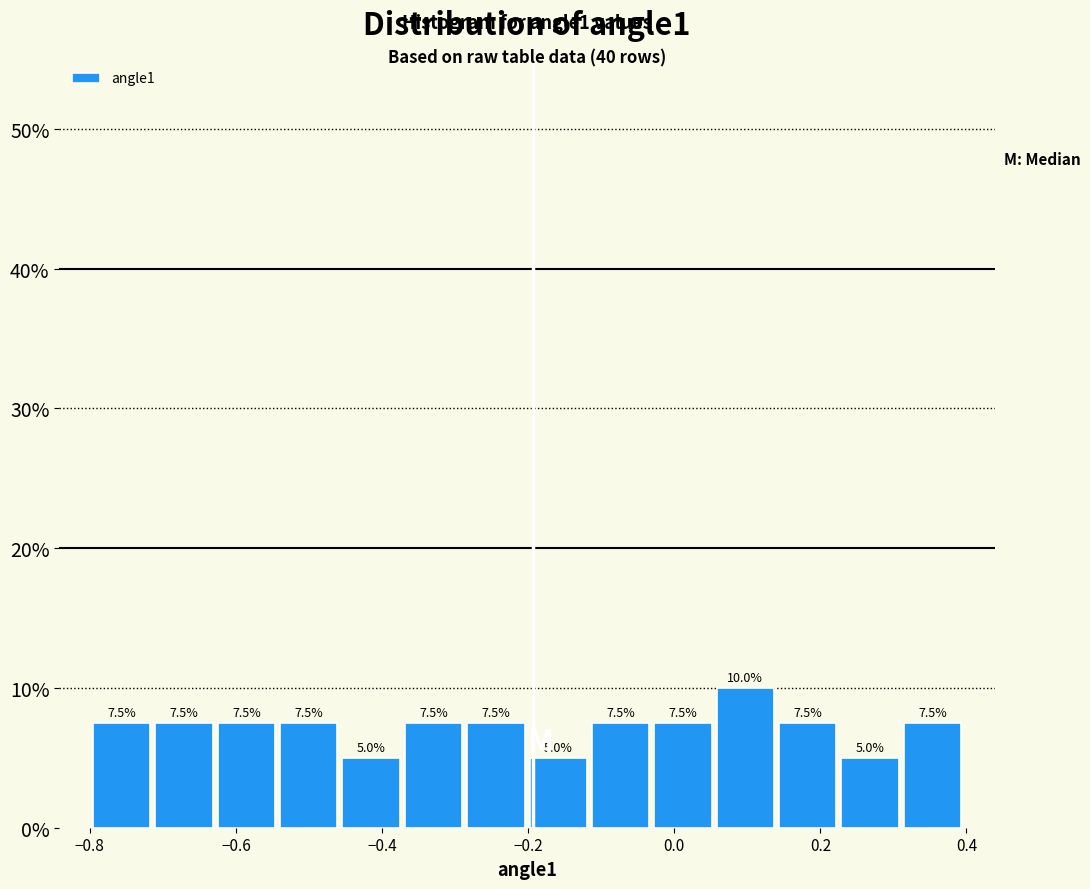

Which range on the x-axis has the tallest bar?

0.06 to 0.14